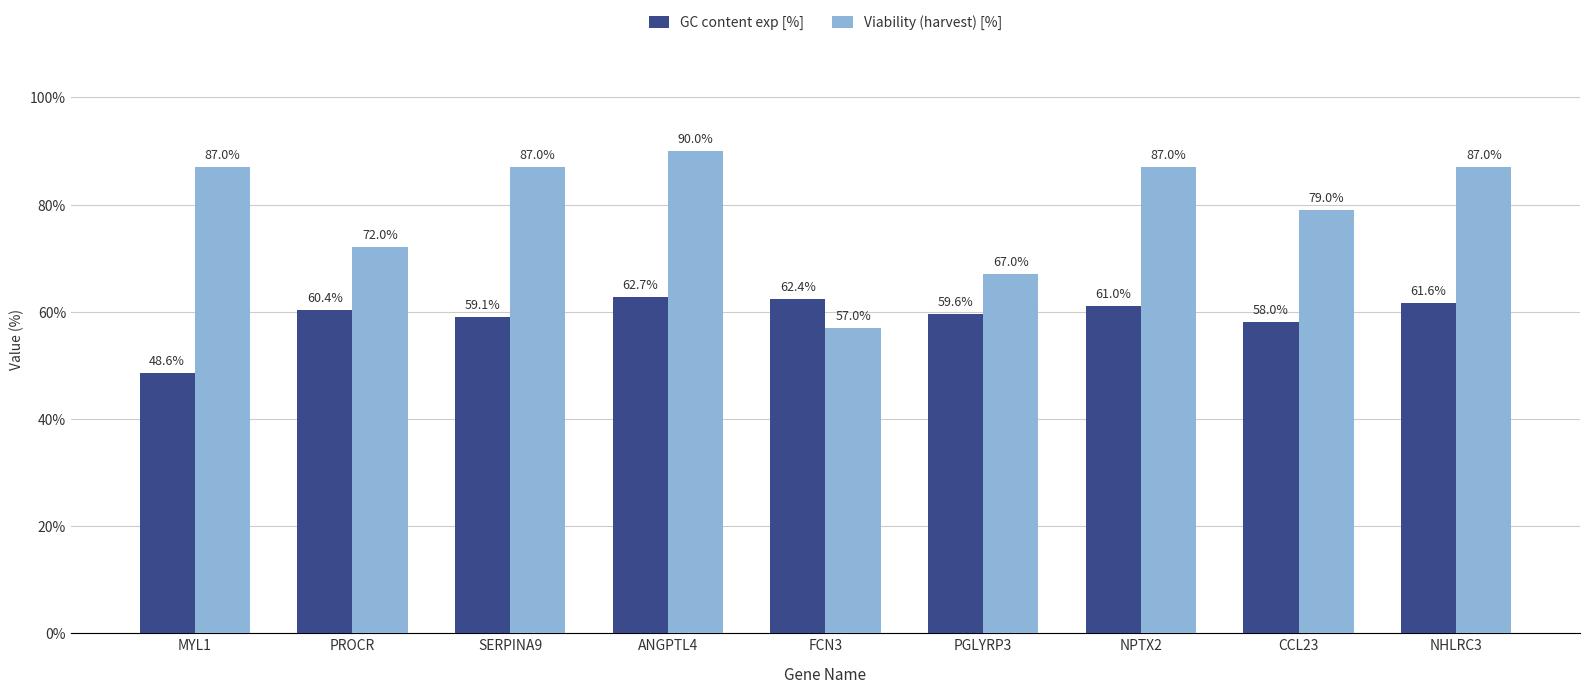

What is the approximate value of Viability (harvest) [%] at PGLYRP3?

67.0